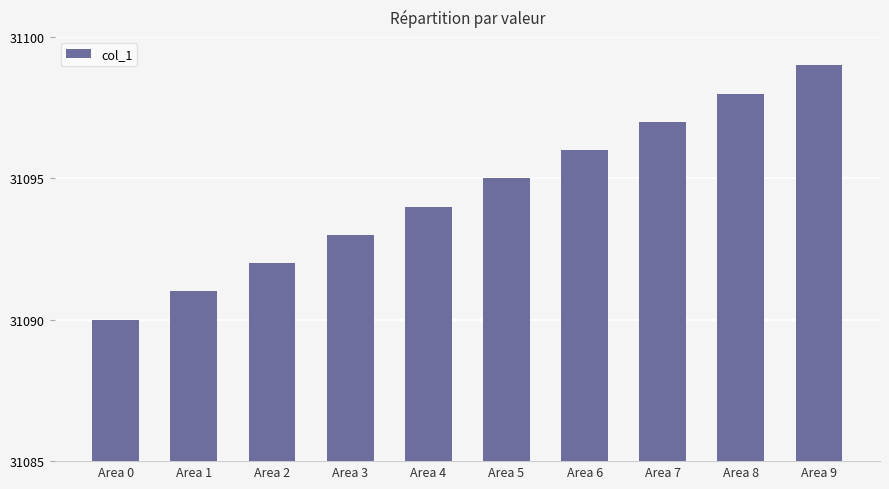

List the labels in order of value, smallest first.

Area 0, Area 1, Area 2, Area 3, Area 4, Area 5, Area 6, Area 7, Area 8, Area 9